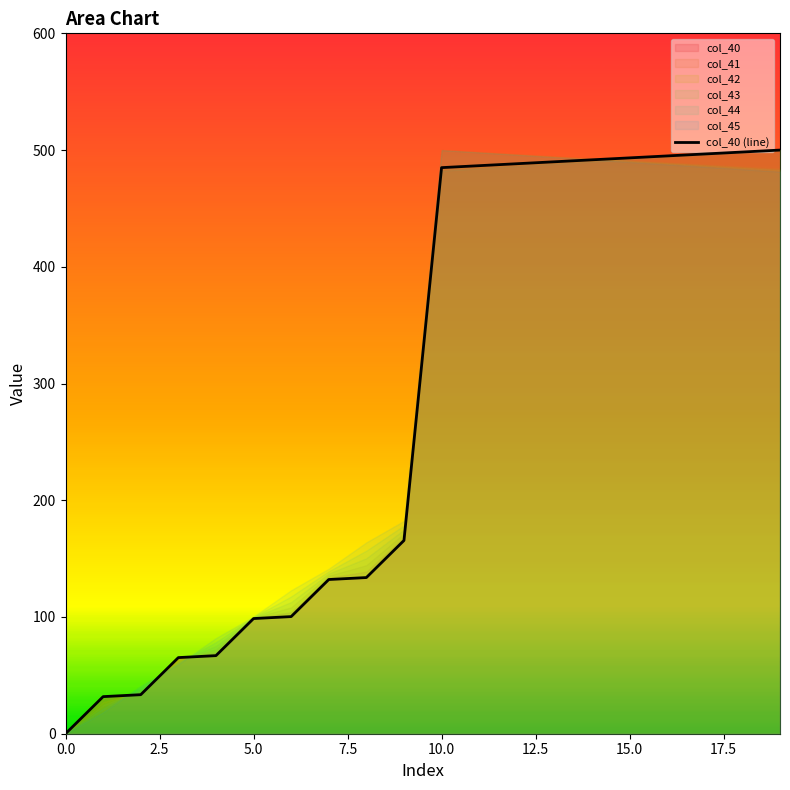

The value at 0.0 is -150.2. True or false?

False